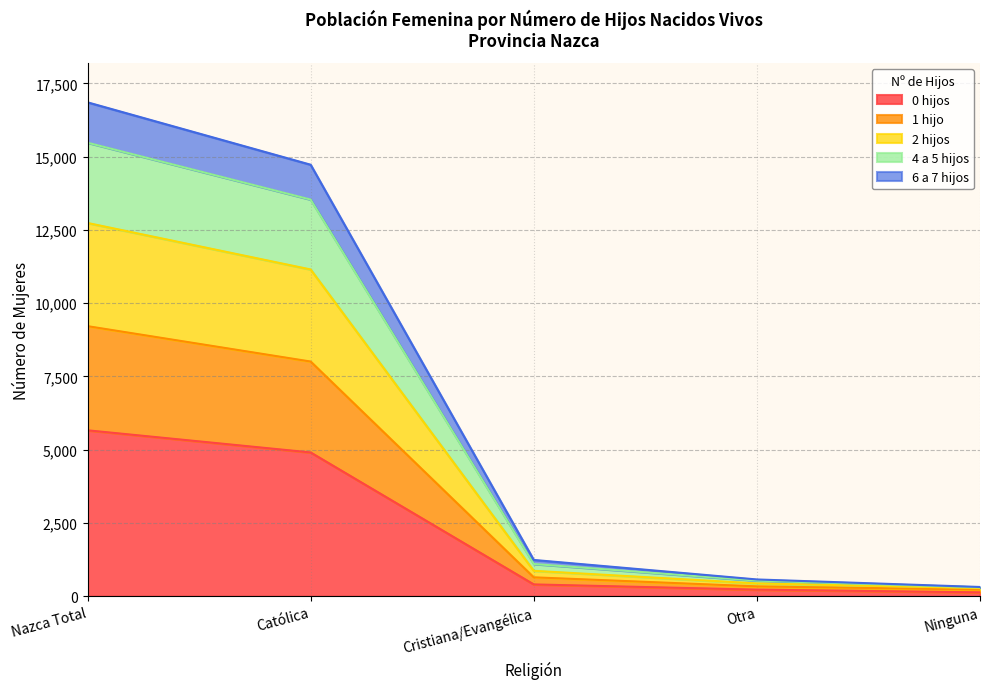

At which label does 0 hijos reach its peak?

Nazca Total